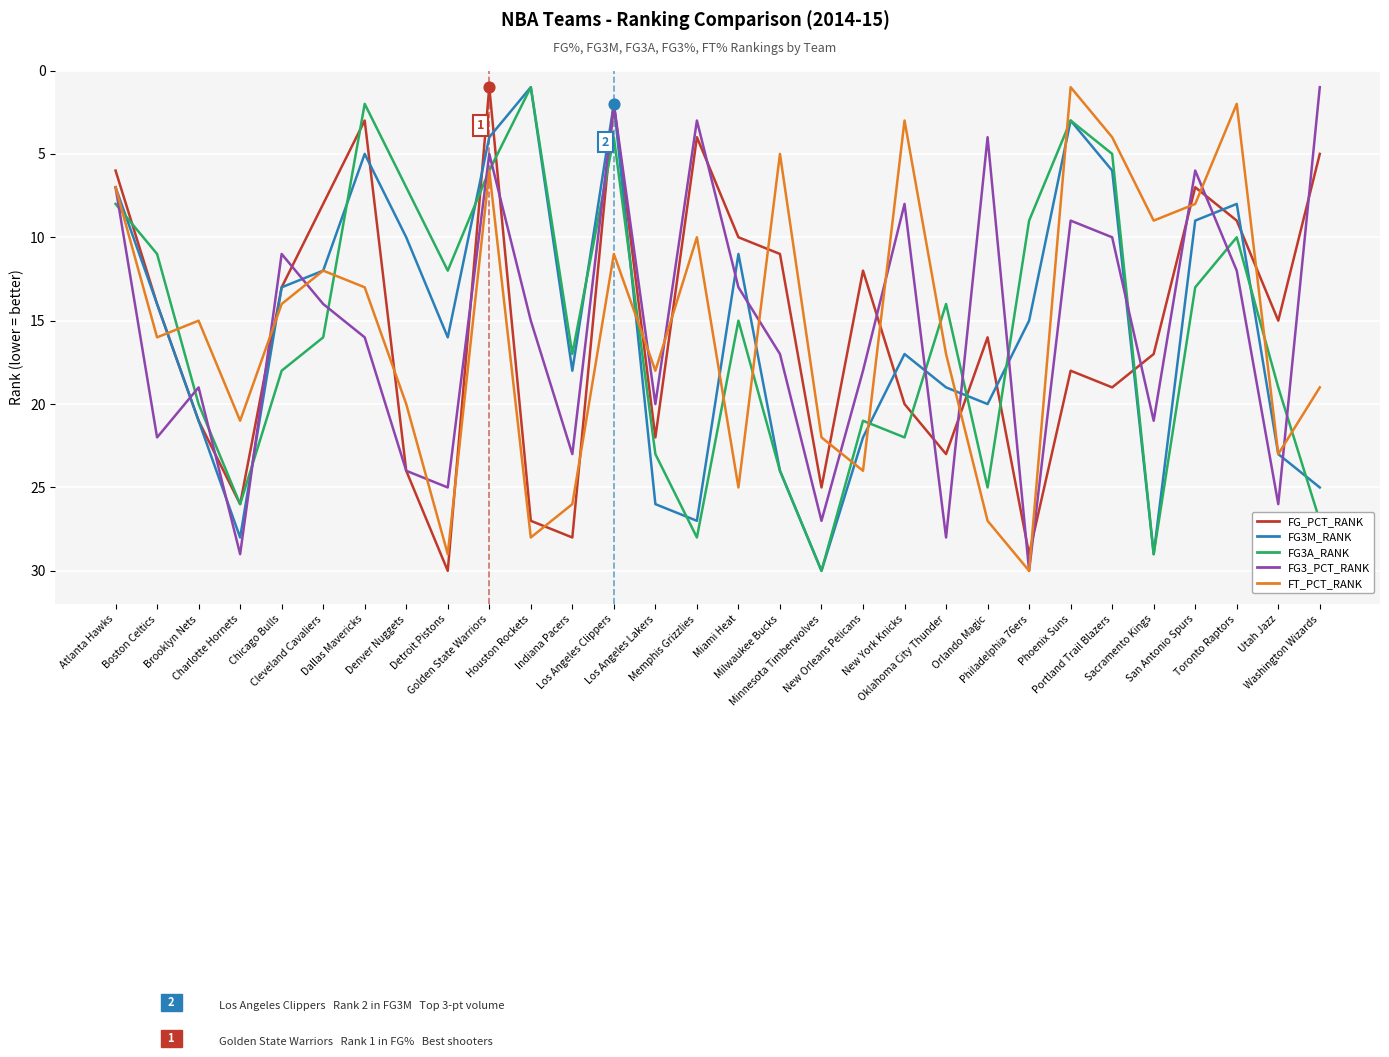

At how many categories does at least one series exceed 7?

29